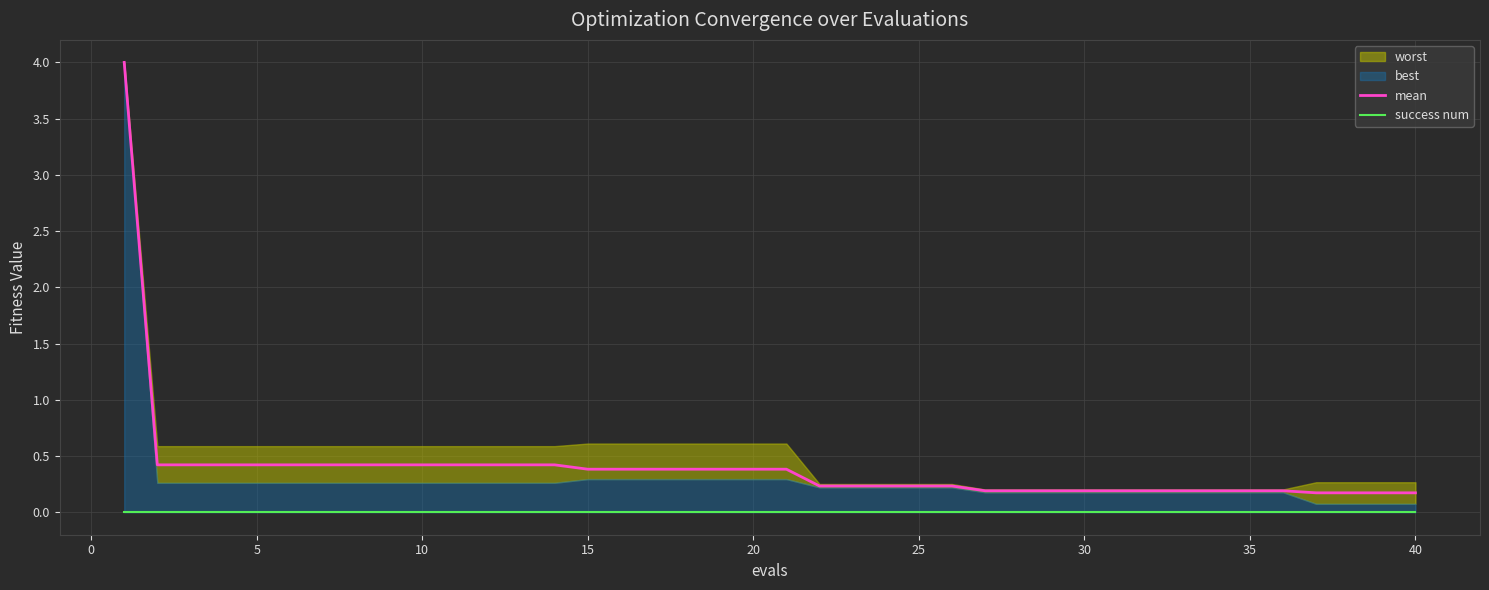

At how many categories does at least one series exceed 2?

1